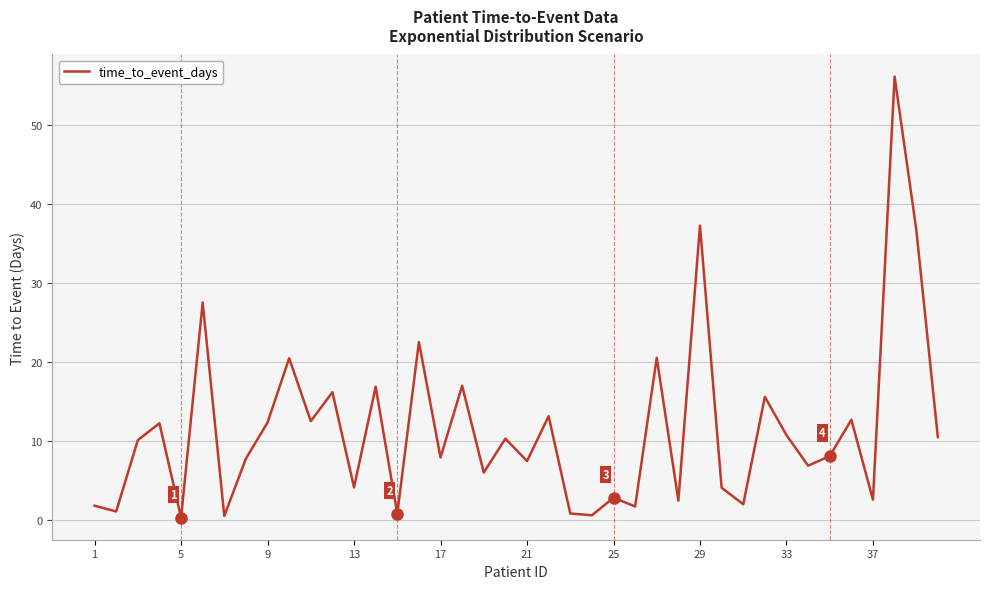

What is the greatest value displayed?

56.1